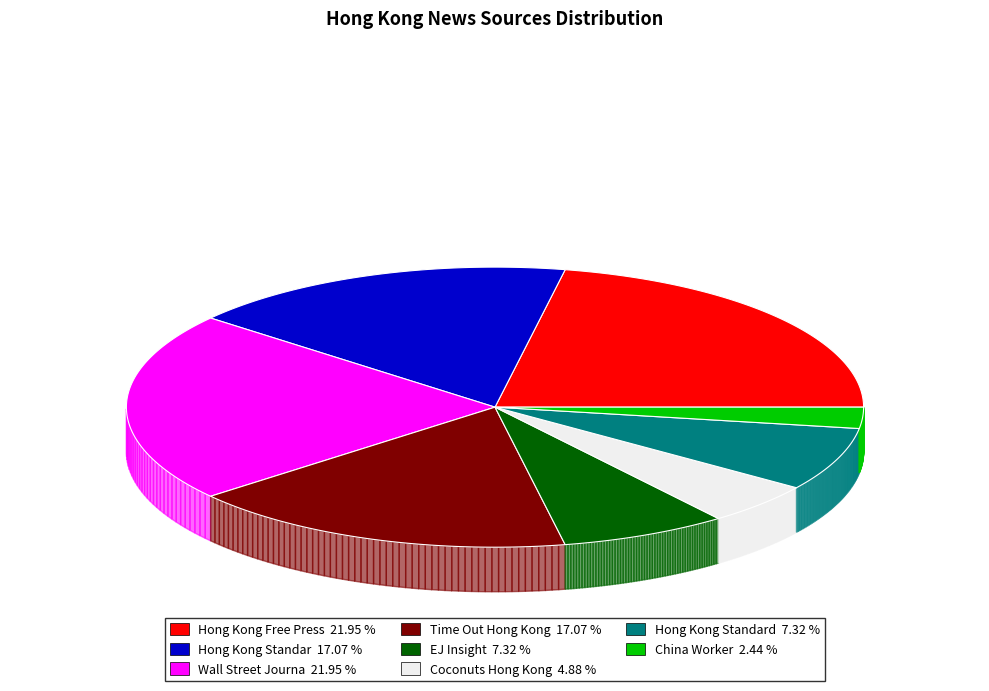

What is the largest slice in the pie chart?

Hong Kong Free Press